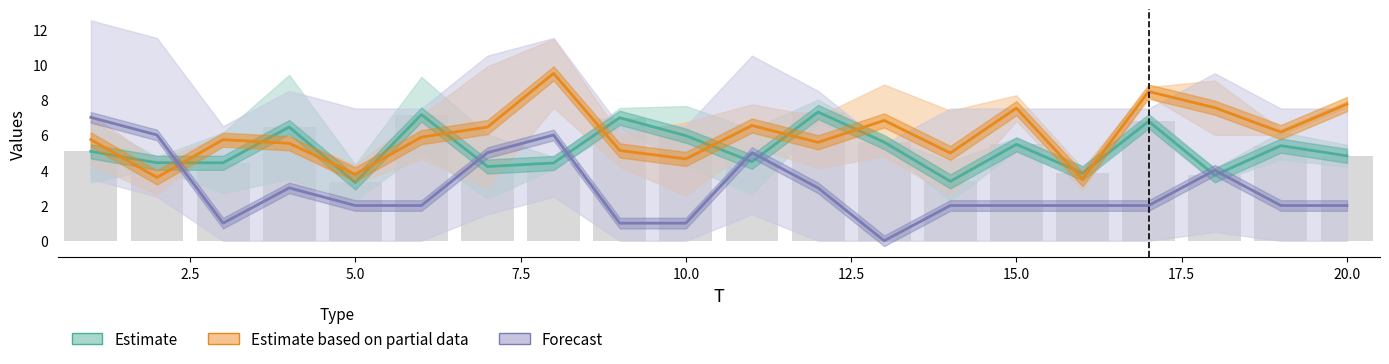

What are all the series names shown in the legend?

Estimate, Estimate based on partial data, Forecast